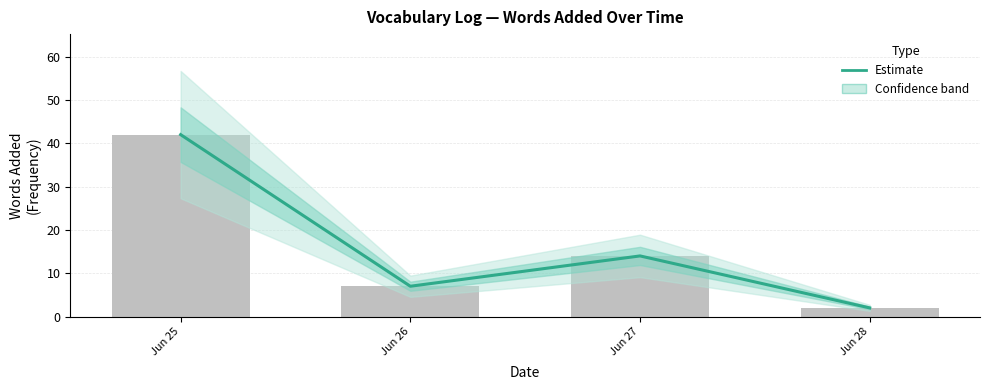

Which label corresponds to the largest value in the chart?

Jun 25